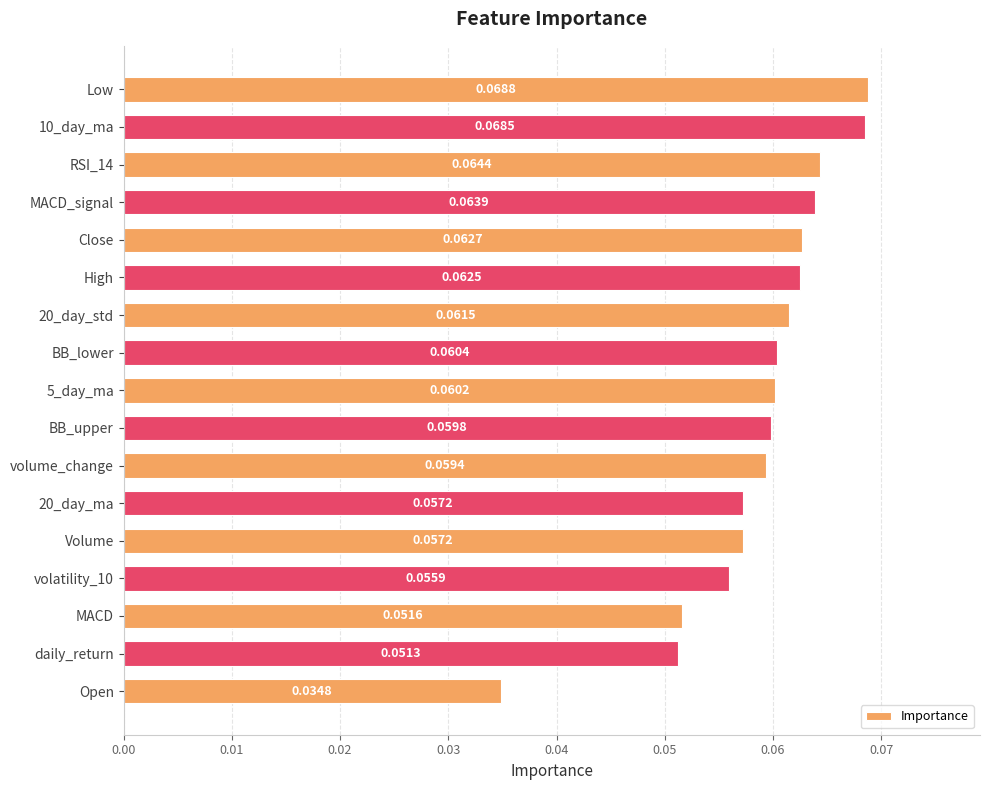

Which label corresponds to the smallest value in the chart?

Open